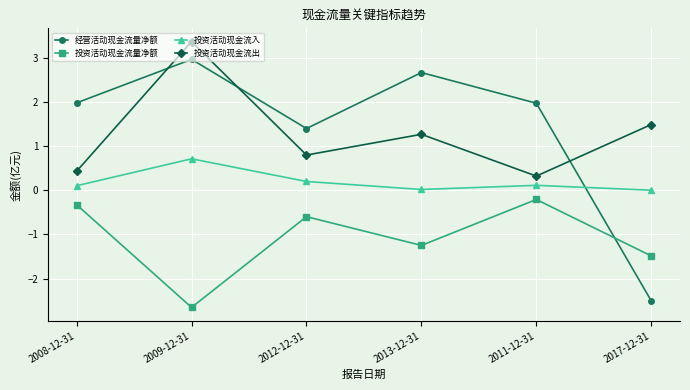

Which series has the largest range (max minus min)?

经营活动现金流量净额